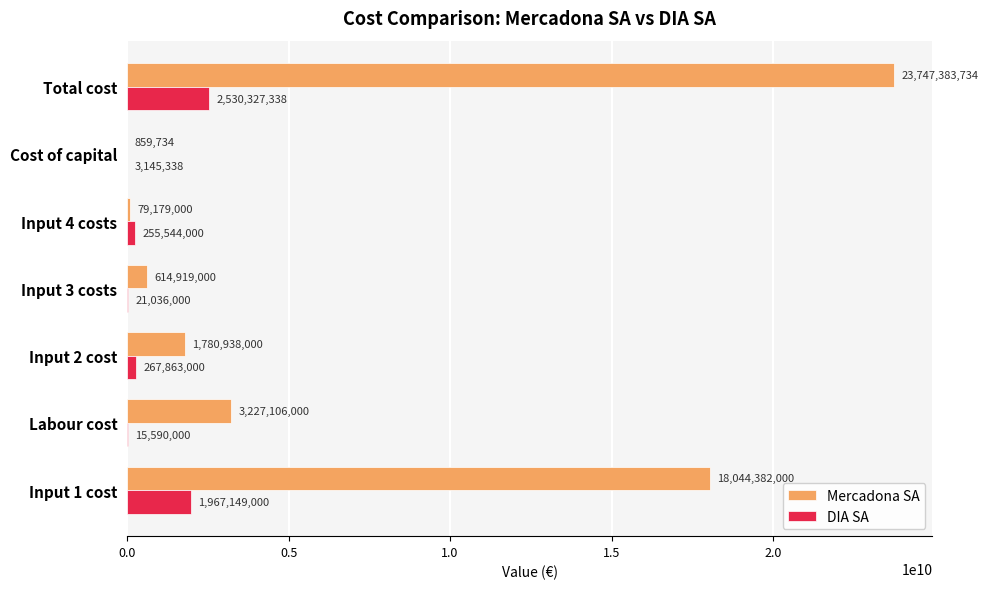

At which category is the sum across all series the highest?

Total cost